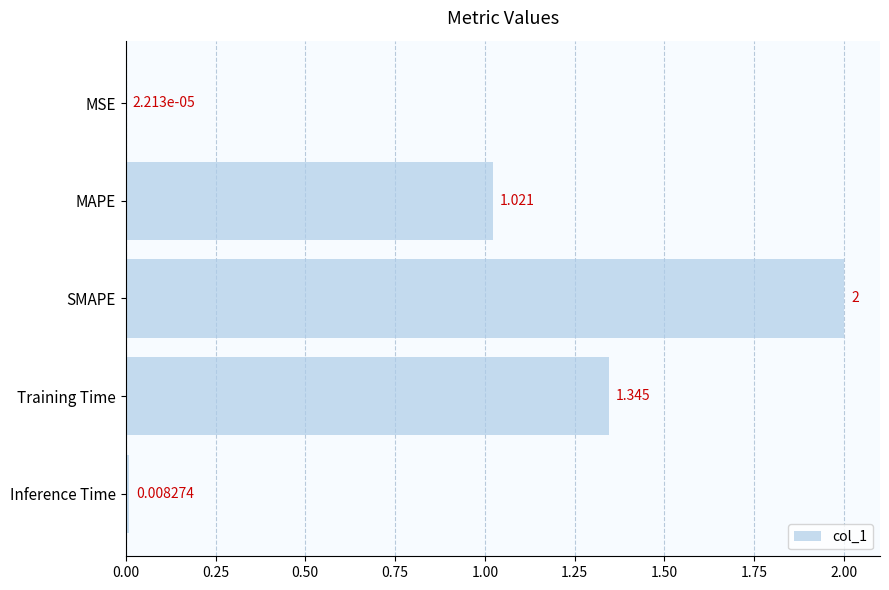

What is the greatest value displayed?

2.0